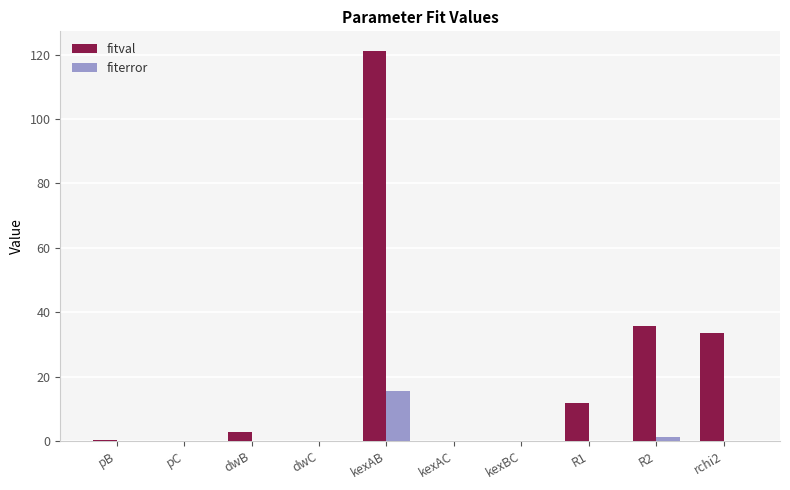

Where is fiterror nearest to the value 7?

R2